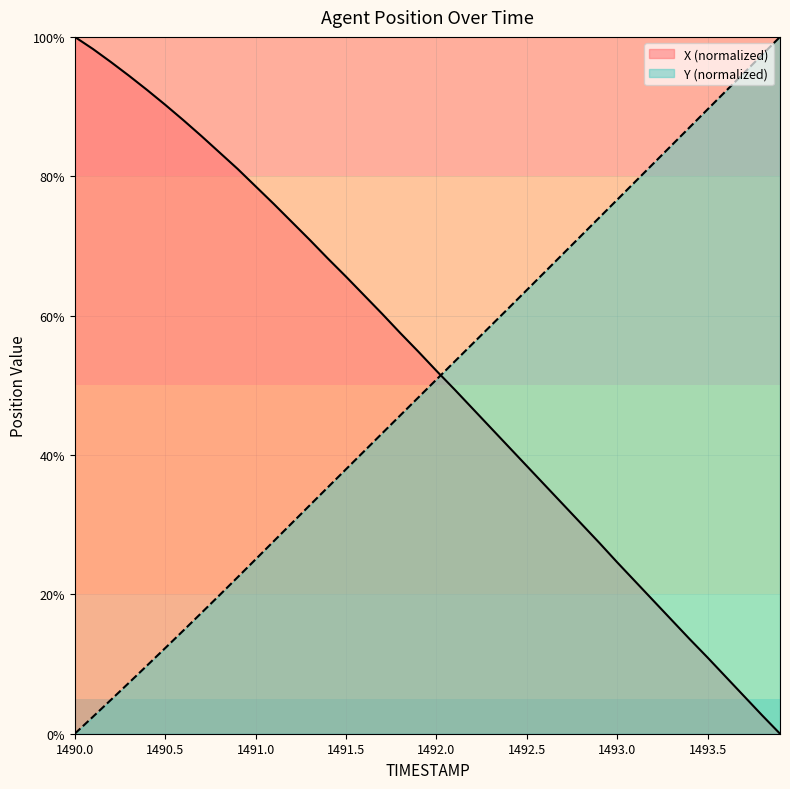

What is the spread (max minus min) of values at 1491.0?

53.5